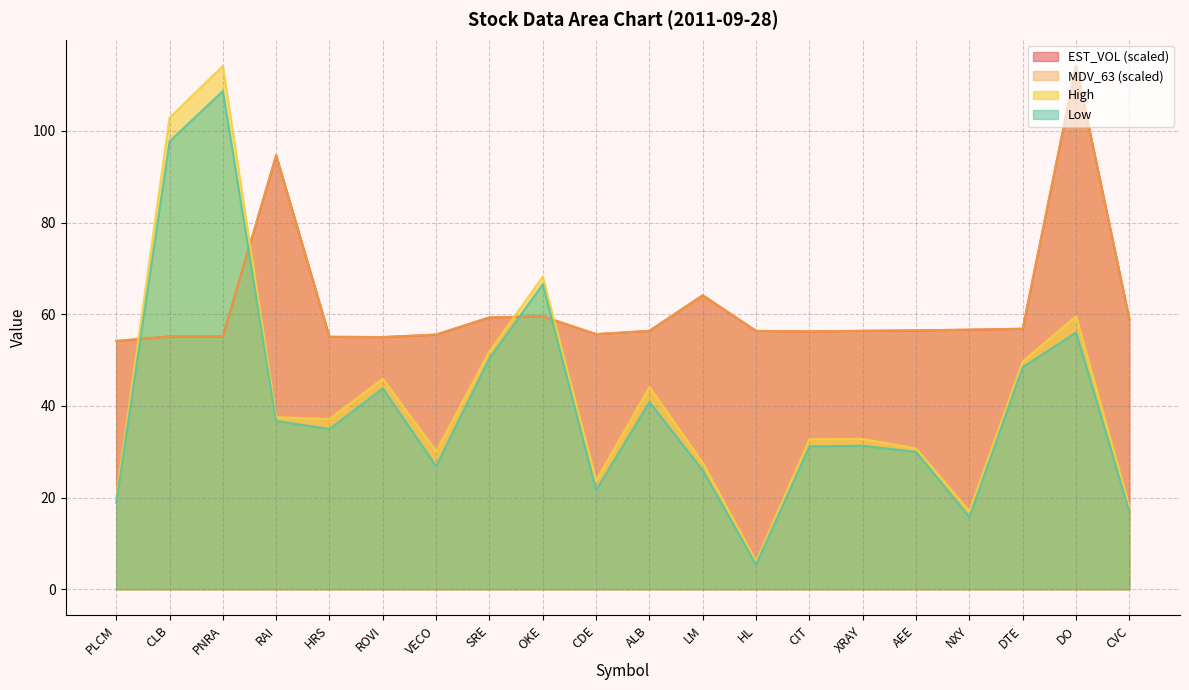

Which series has the widest spread of values?

High